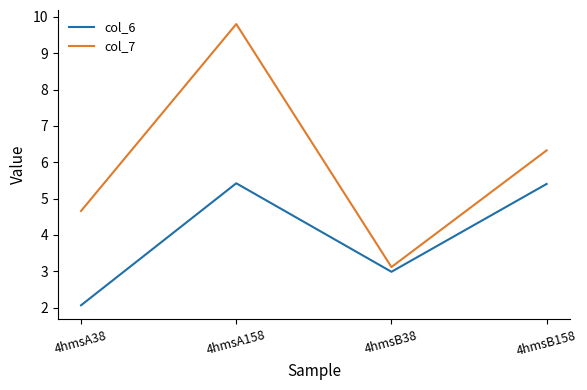

At how many categories does at least one series exceed 3?

4